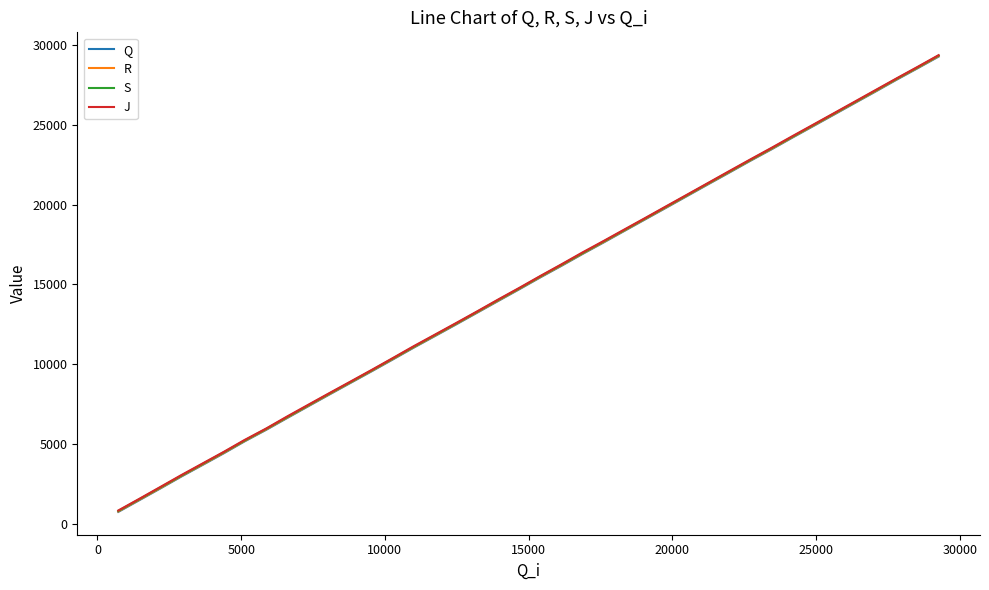

What is the minimum value shown in the chart?

743